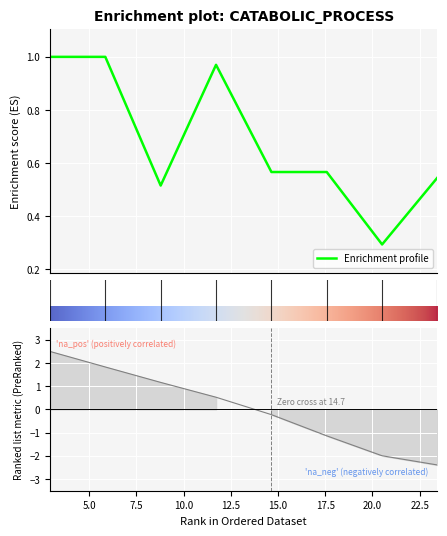

Is it true that the value at 20.509 is 0.2?

False